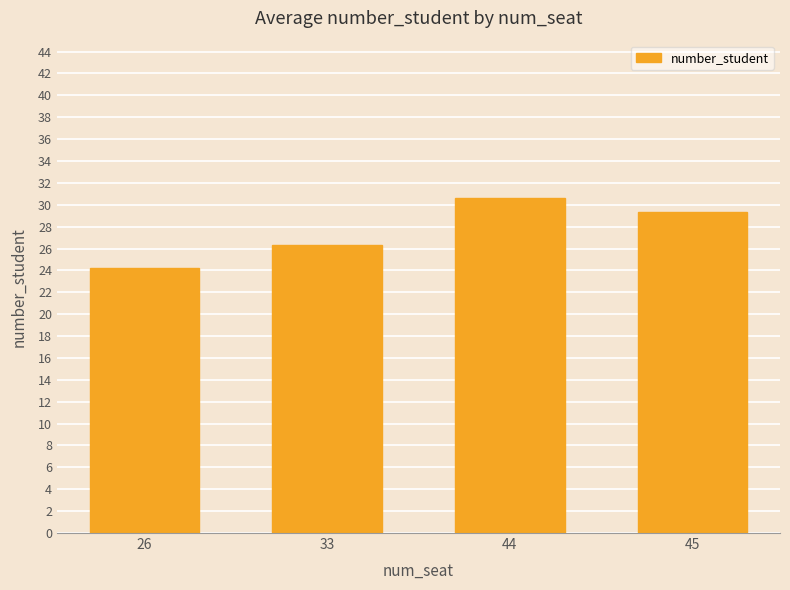

What is the ratio of the value at 33 to the value at 44?

0.9